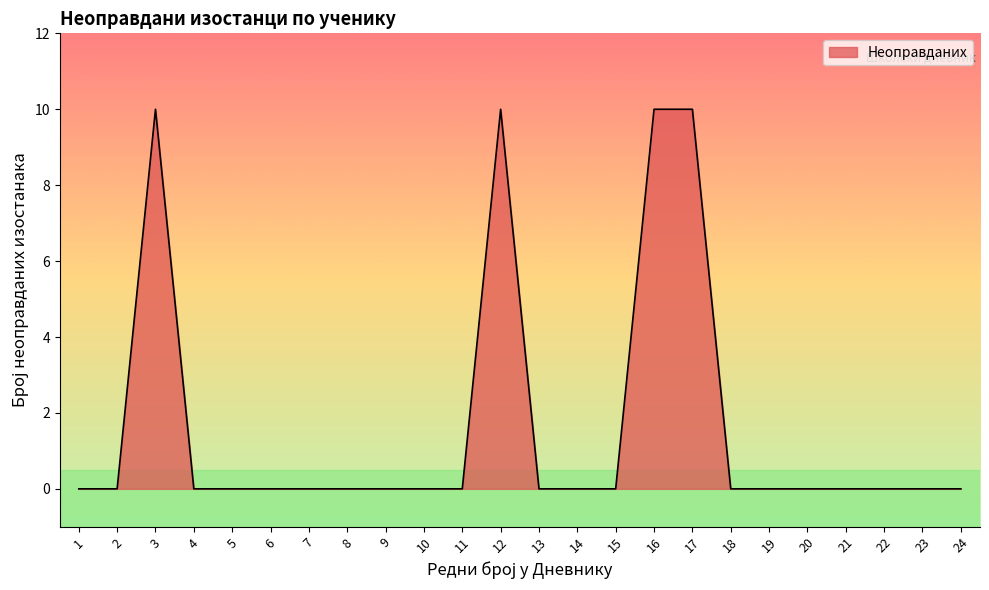

Is it true that the value at 11 is 0?

True